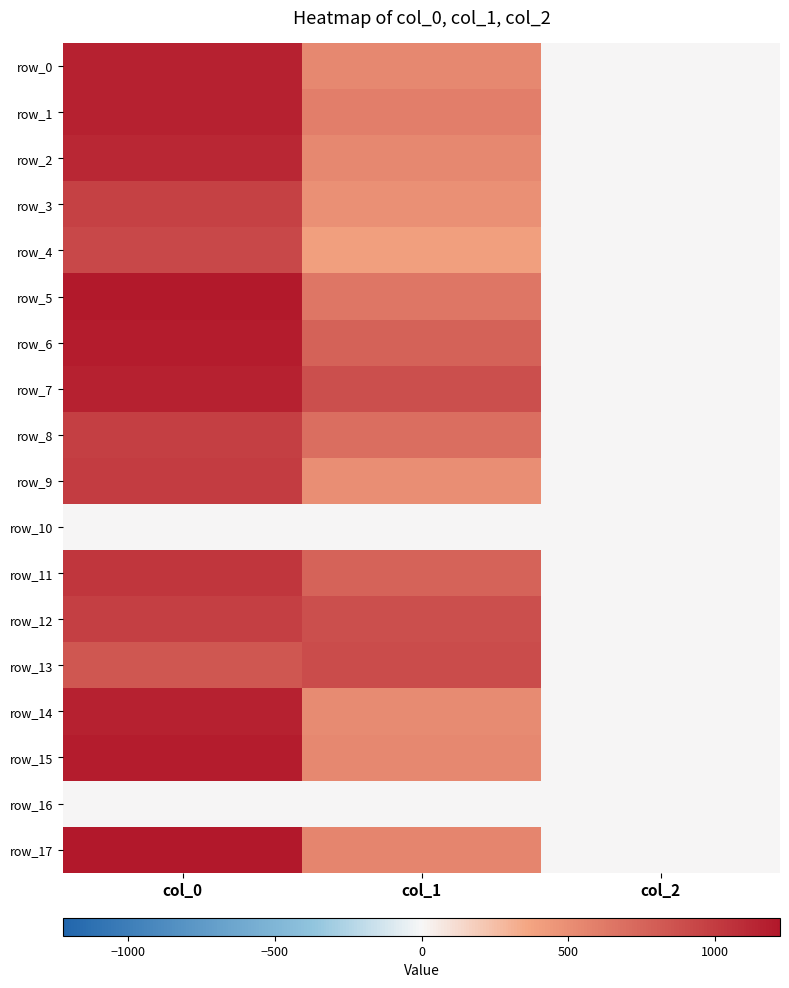

What is the total value across all series at col_0?

17256.7